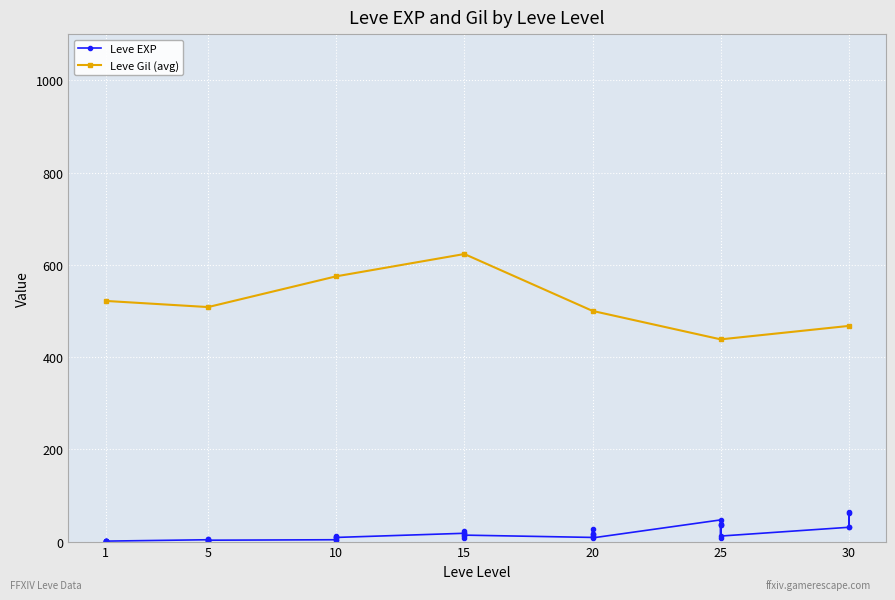

What is the highest value of the Leve Gil (avg) series?

623.3